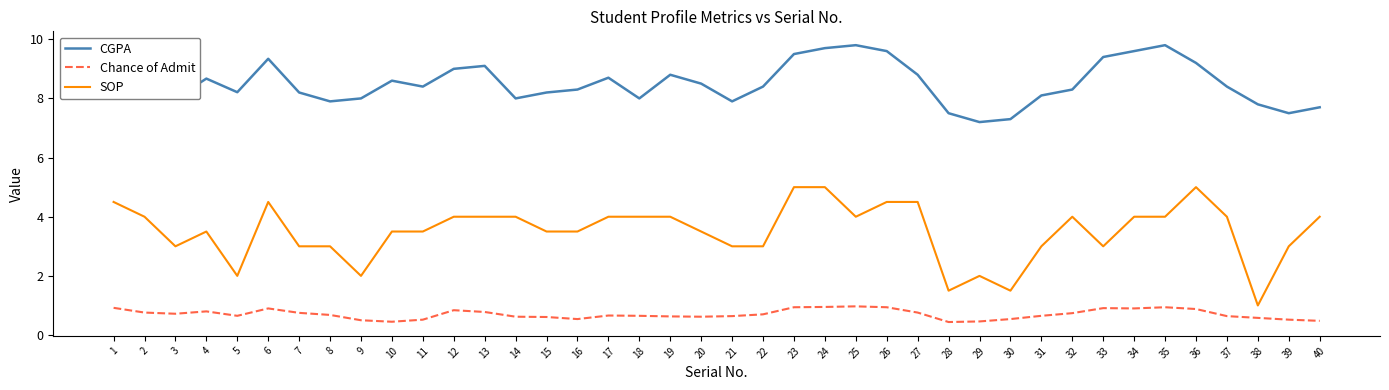

Rank the series by their maximum value, from lowest to highest.

Chance of Admit, SOP, CGPA